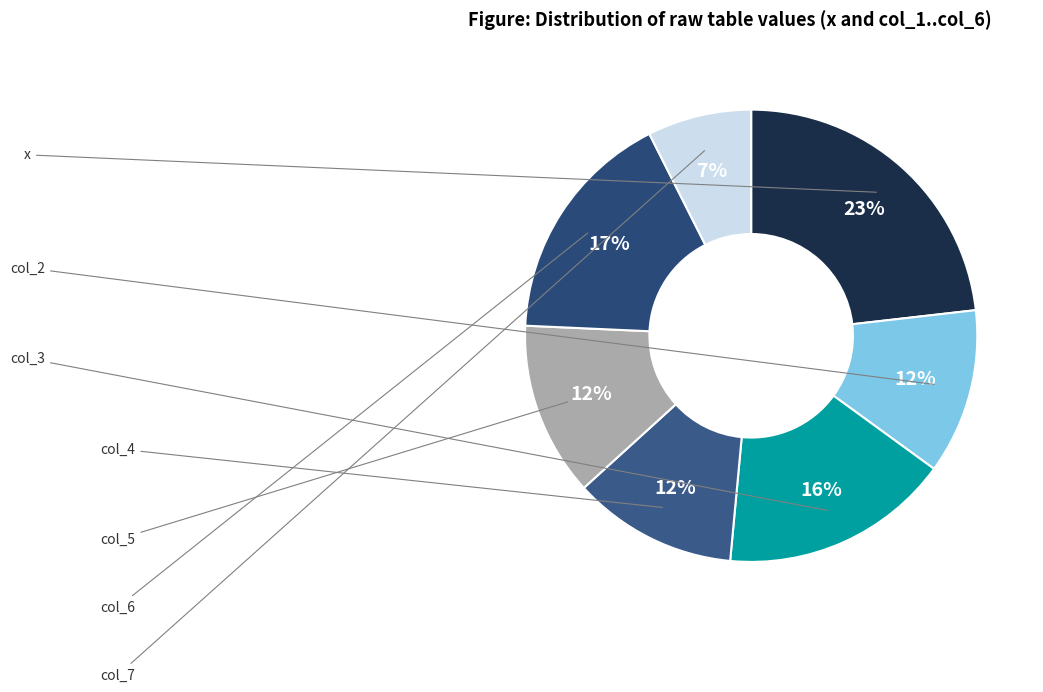

Count the number of slices in the pie.

7